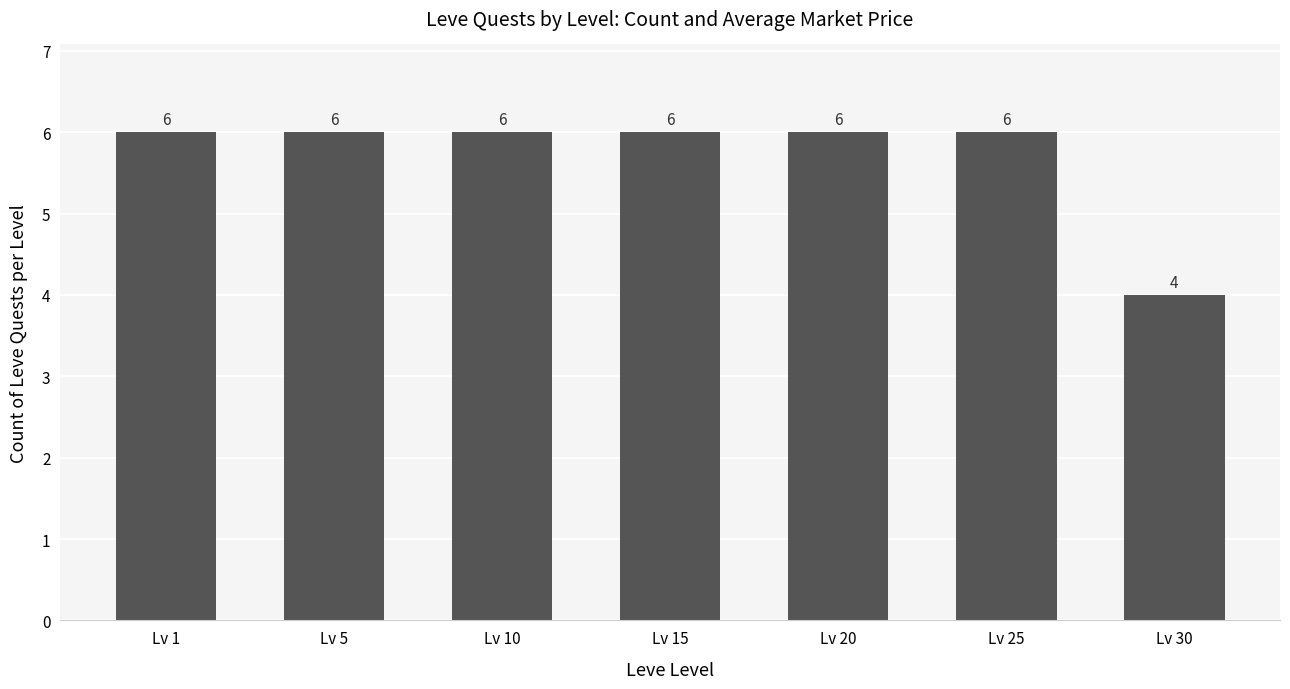

The value at Lv 25 is 9. True or false?

False